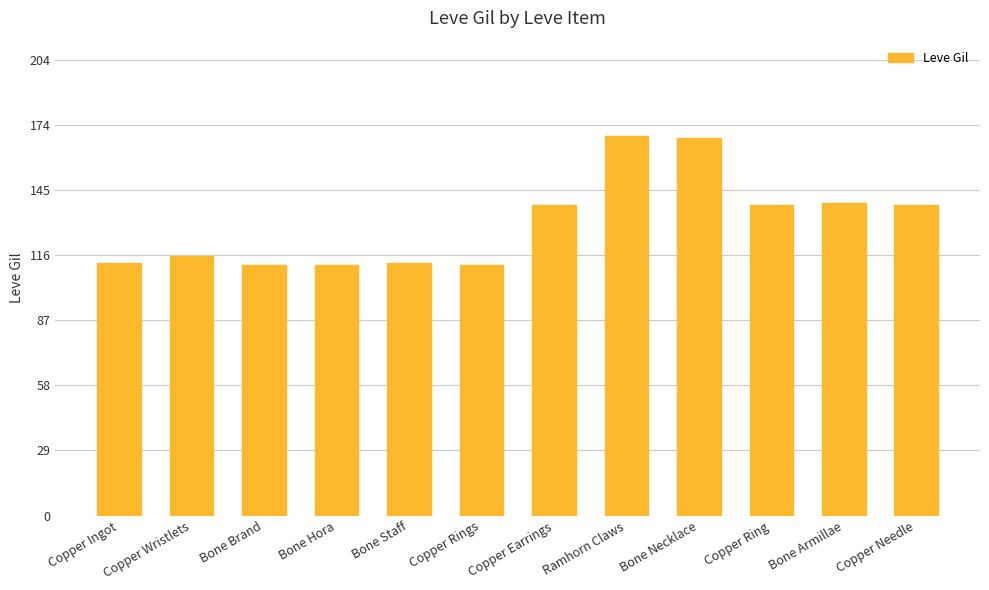

How many values are below 139?

6